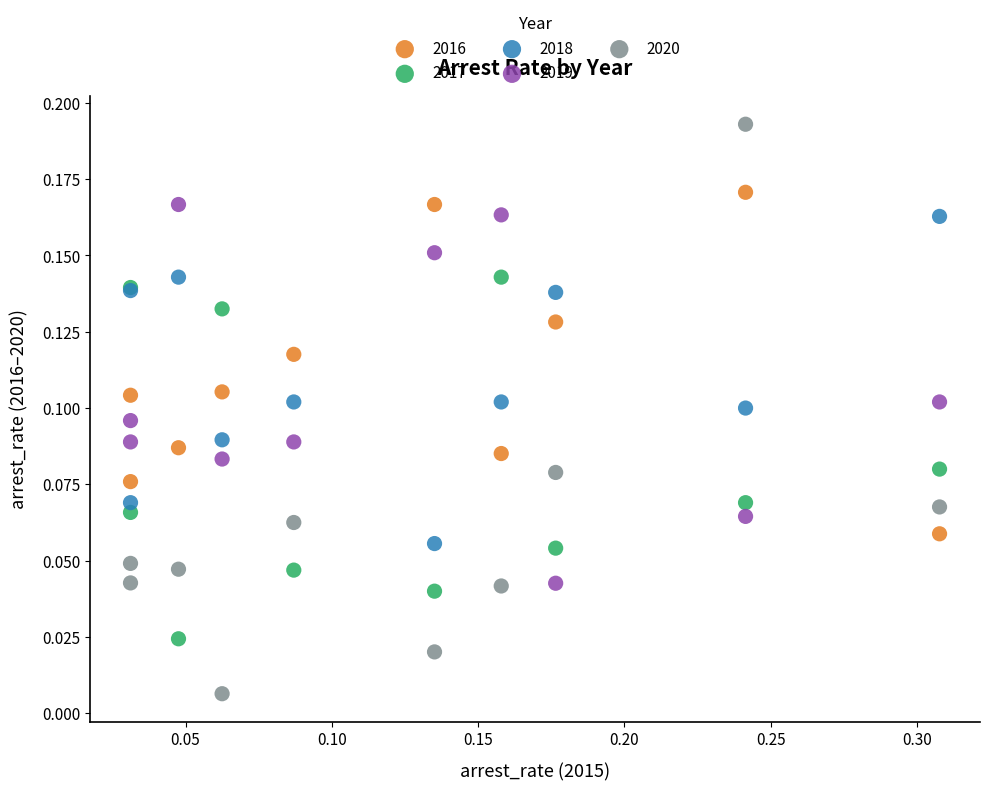

What are all the series names shown in the legend?

2016, 2017, 2018, 2019, 2020